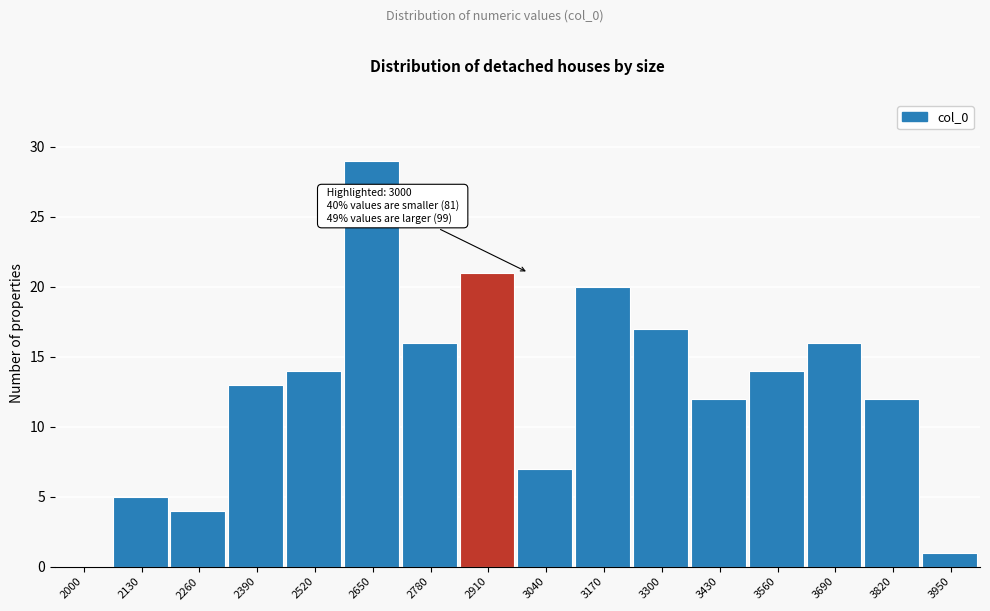

Reading left to right, extract all data points from this chart.

2000=0	2130=5	2260=4	2390=13	2520=14	2650=29	2780=16	2910=21	3040=7	3170=20	3300=17	3430=12	3560=14	3690=16	3820=12	3950=1